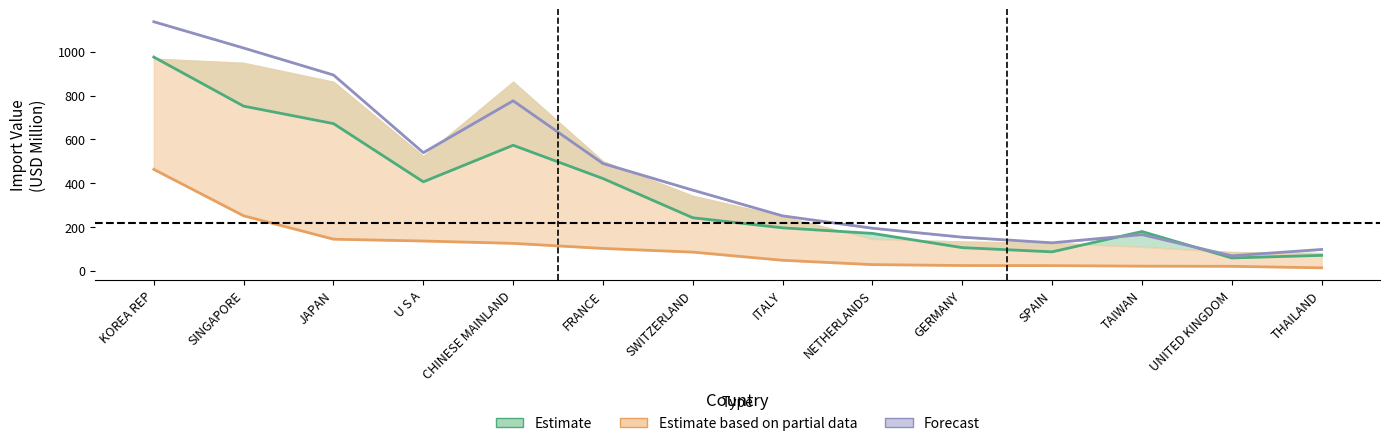

Which series changed the most between KOREA REP and UNITED KINGDOM?

Forecast